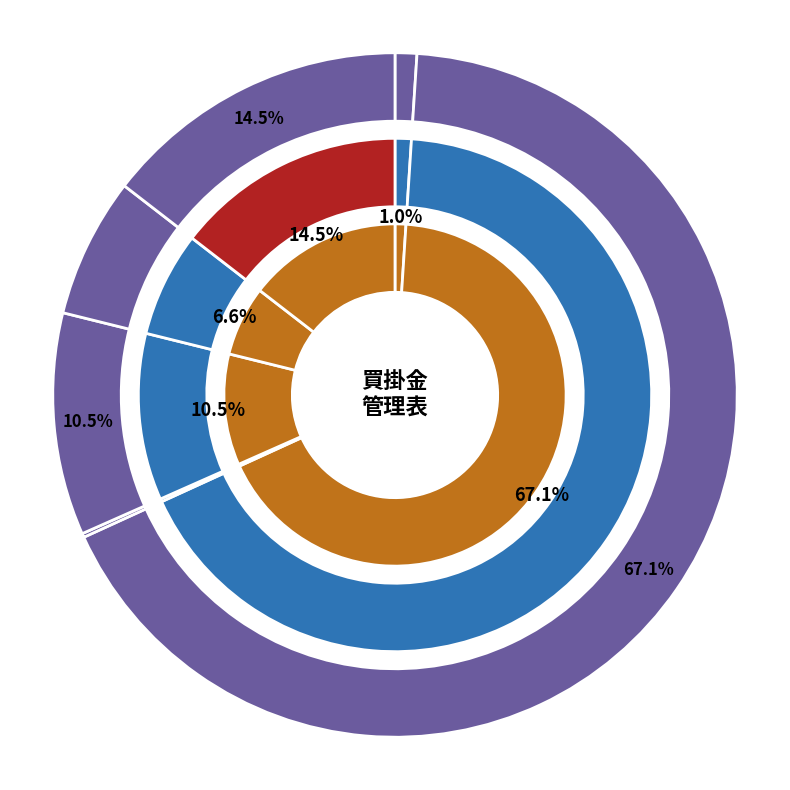

Does HIMELABO represent more than half of the total?

No